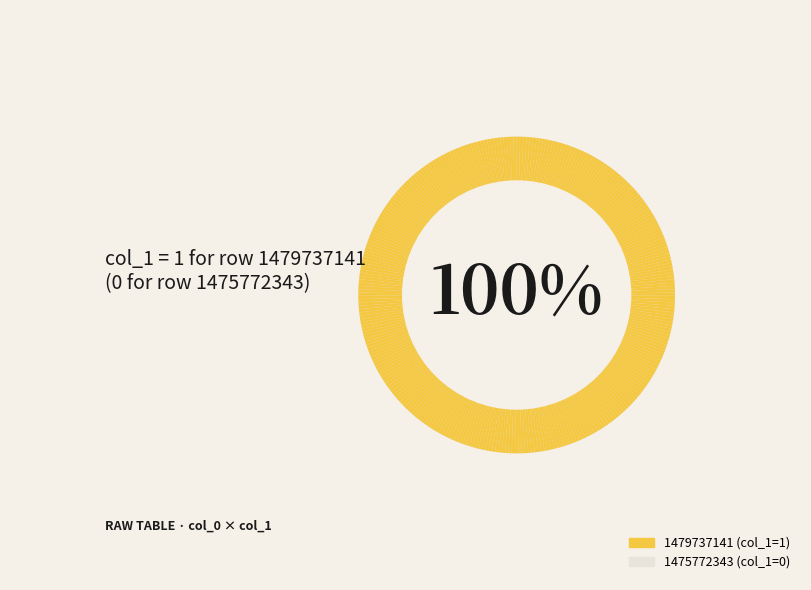

What is the smallest slice in the pie chart?

1475772343